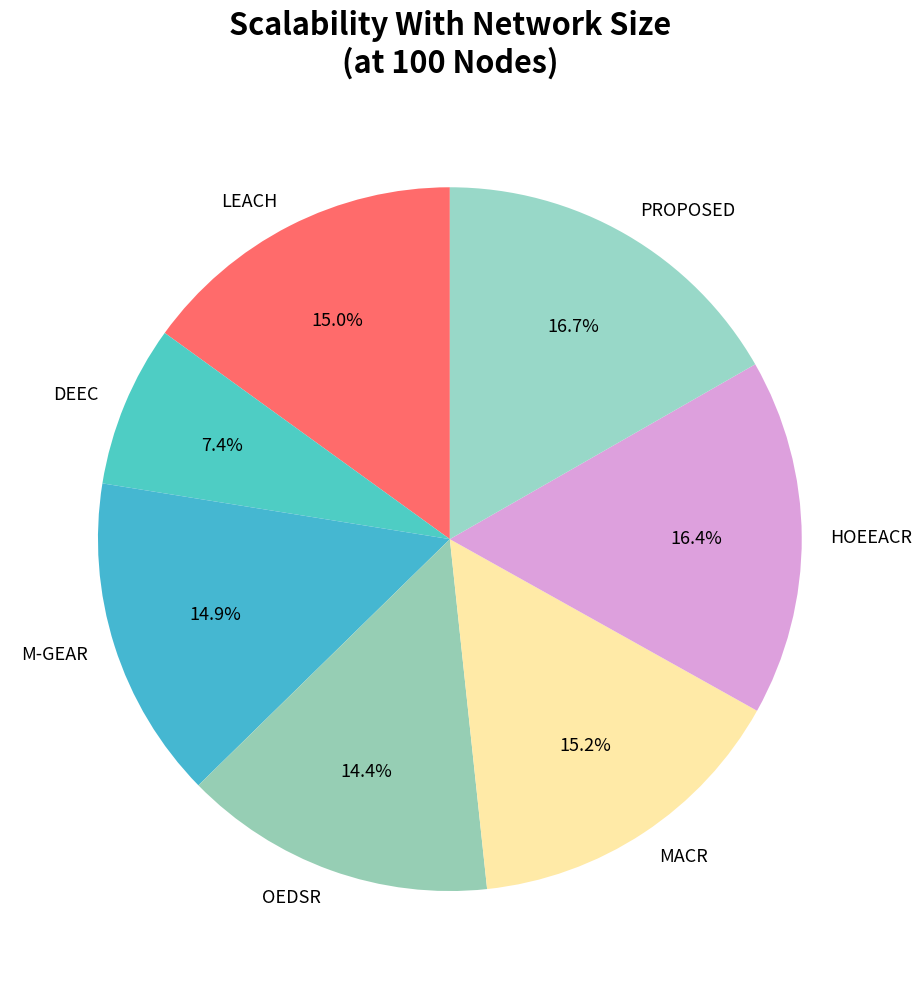

How many slices are in this pie chart?

7